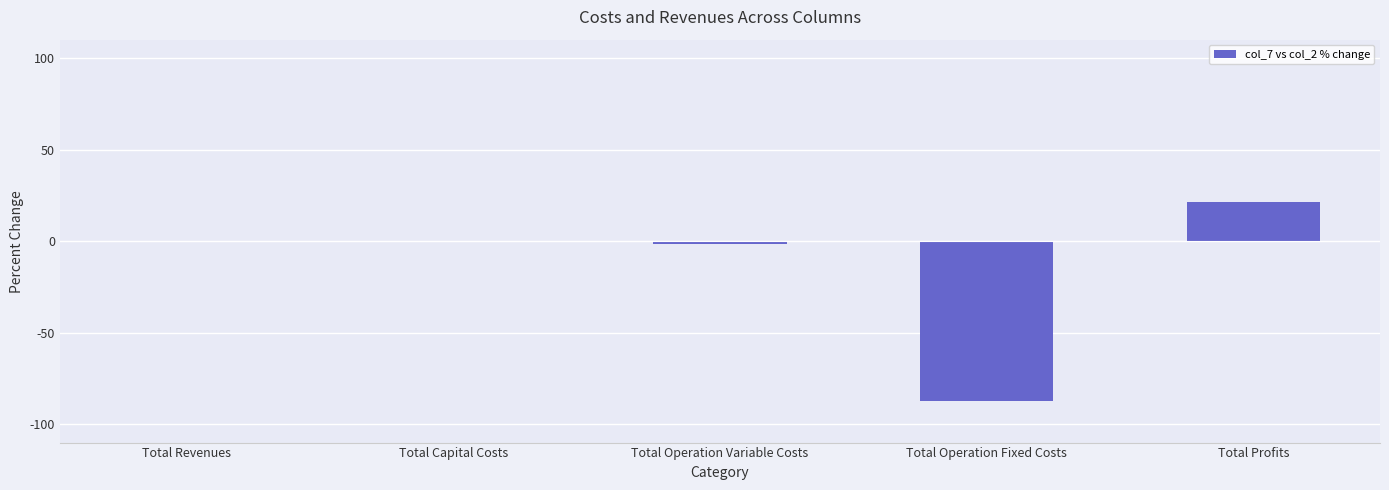

Read the value at Total Operation Variable Costs.

-1.3